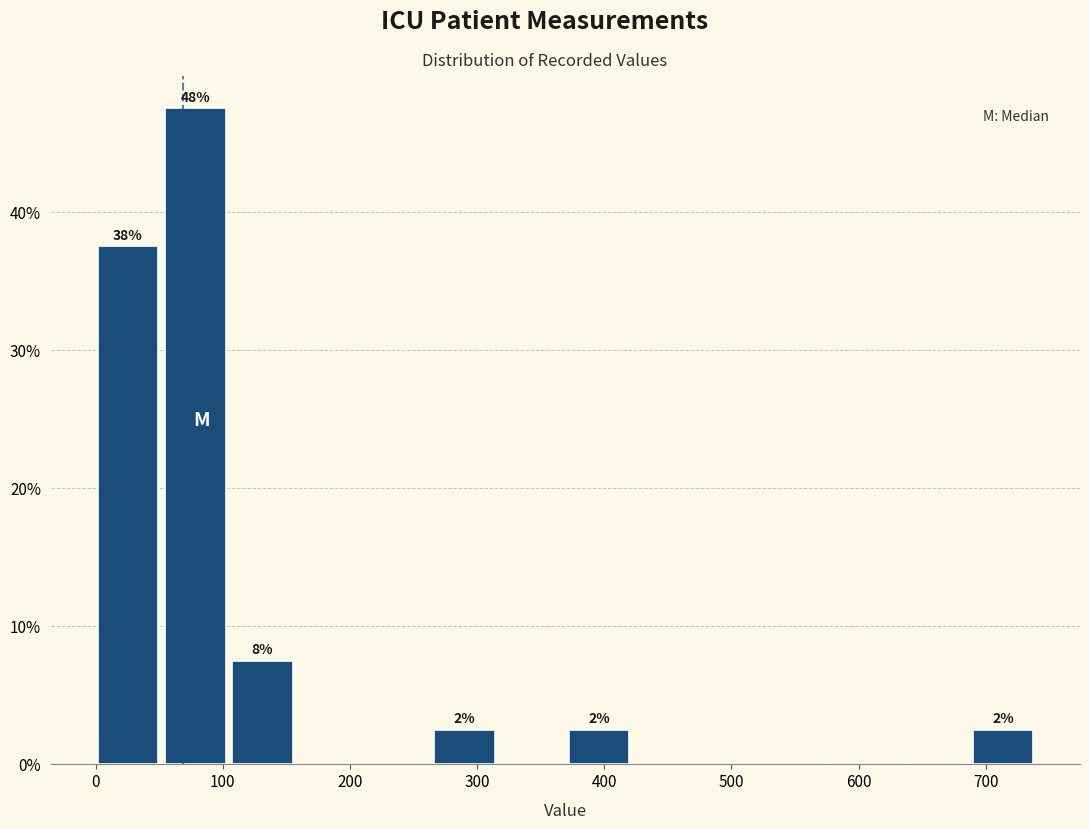

Which range on the x-axis has the tallest bar?

50 to 100